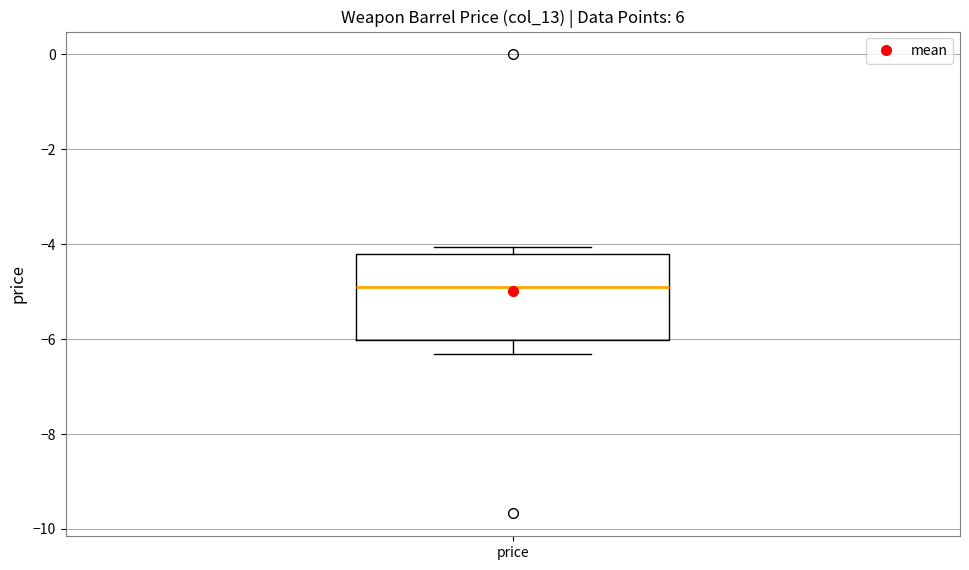

Transcribe this box plot: give where the median line is, the range the box spans, and where the two whiskers end, as read against the y-axis. The values are not printed on the chart, so give them approximately, as read against the axis.

median -5.0, box -6.0 to -4.2, whiskers -6.4 to -4.0